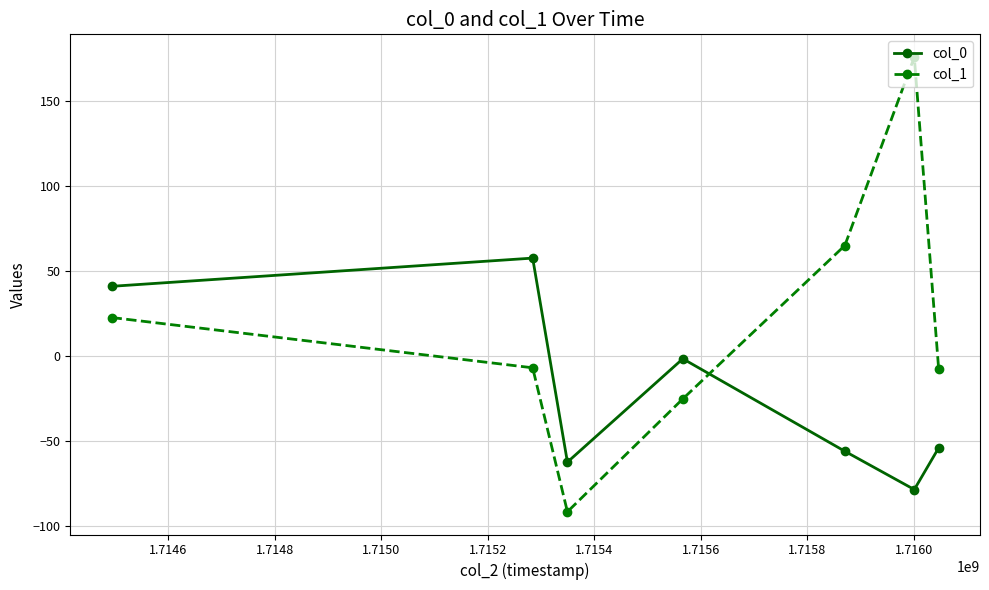

Count the number of data series in this chart.

2